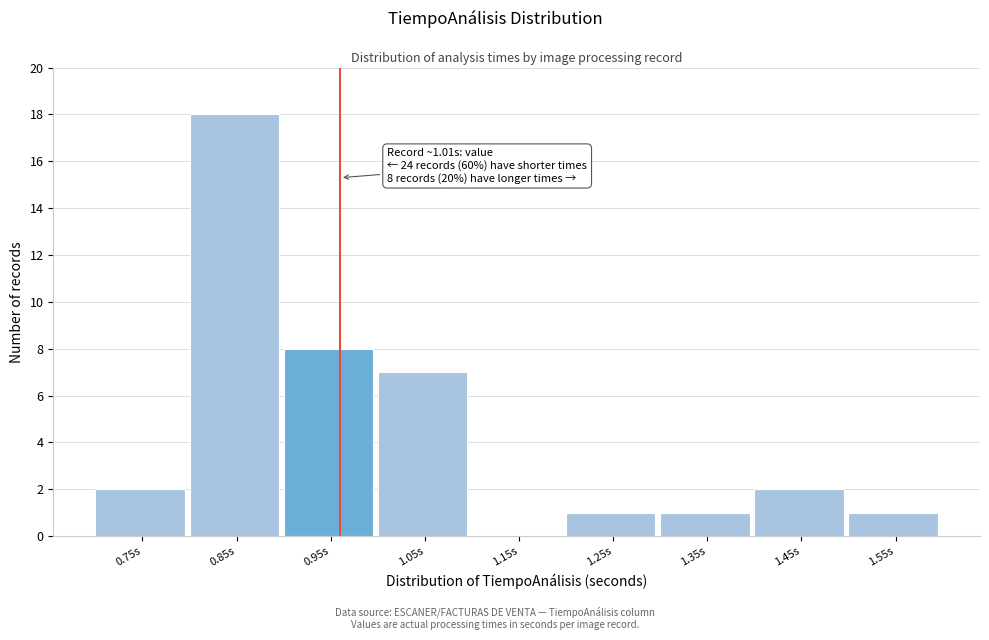

Reading left to right, transcribe all the data shown in this chart.

0.75s=2	0.85s=18	0.95s=8	1.05s=7	1.15s=0	1.25s=1	1.35s=1	1.45s=2	1.55s=1